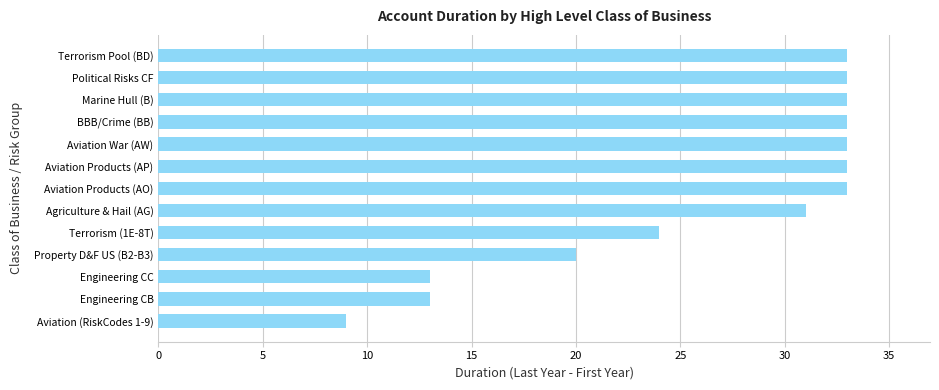

What is the change in value from Agriculture & Hail (AG) to Aviation War (AW)?

+2